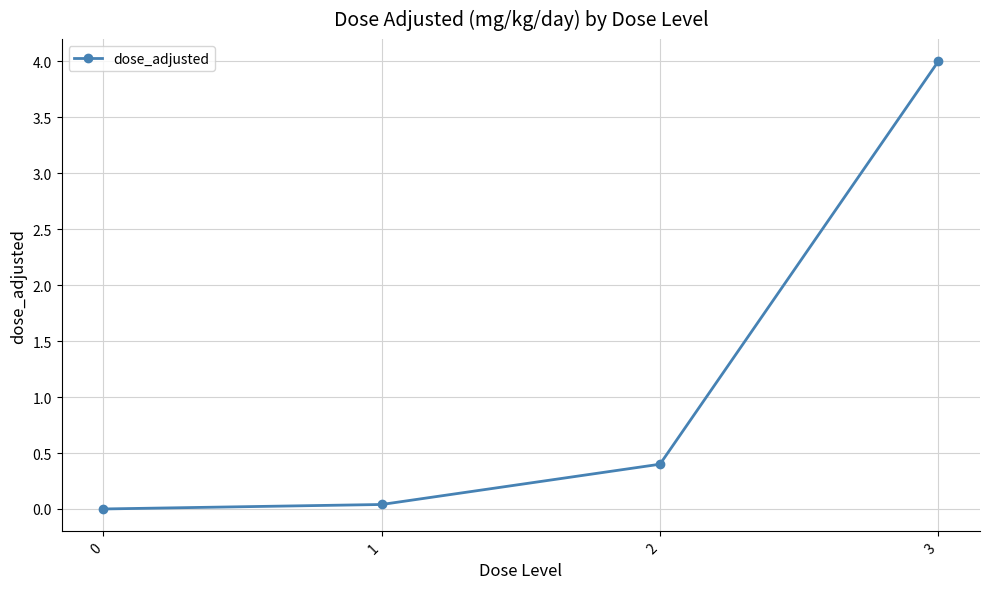

Count the number of values greater than 0.

3